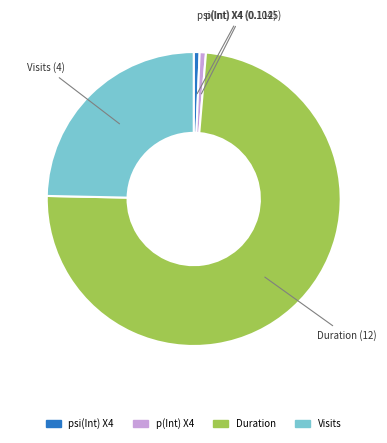

Which has a higher value, psi(Int) X4 or Duration?

Duration